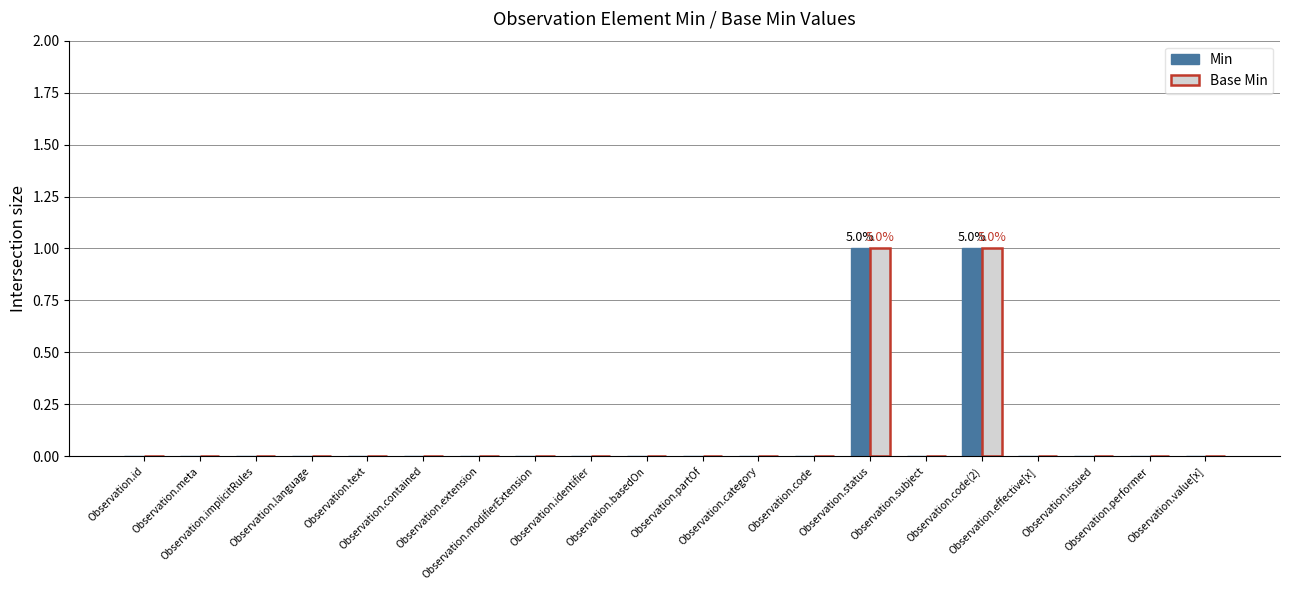

Count the number of data series in this chart.

2